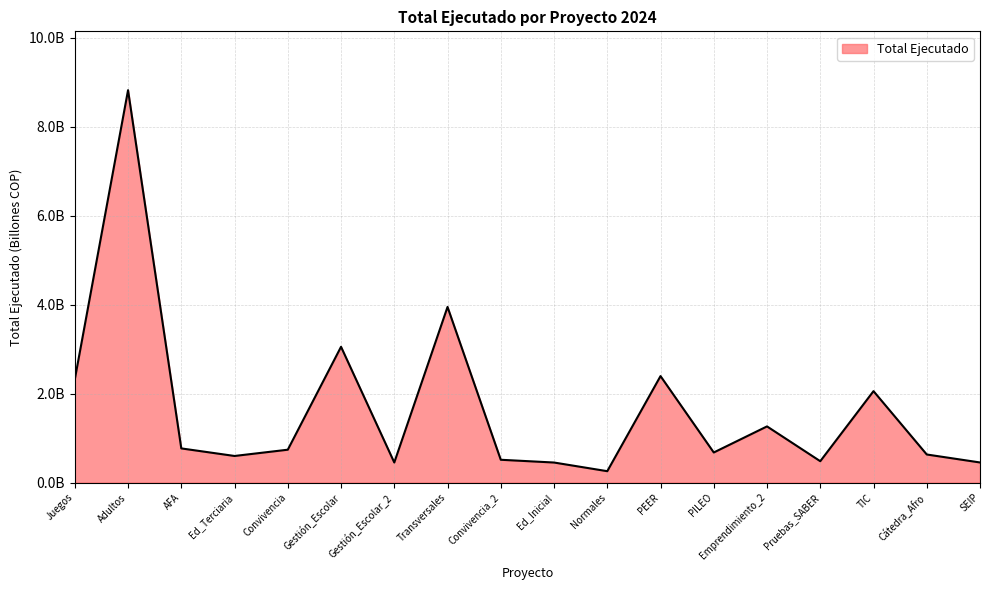

Is this an area chart (filled region under the line)?

Yes